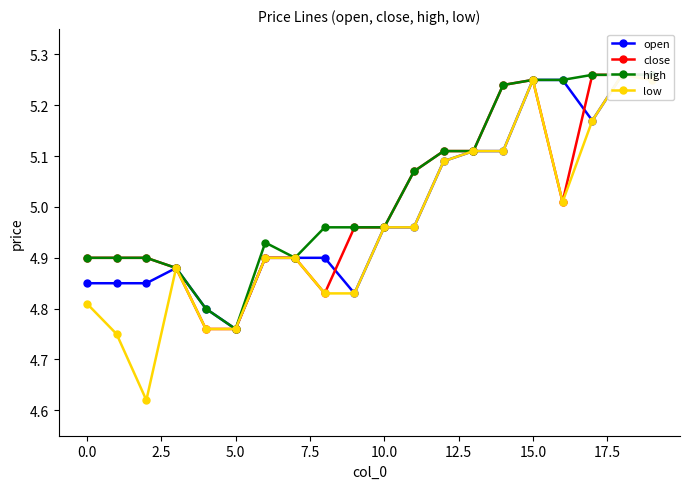

List the series in order of their peak value, highest first.

open, close, high, low